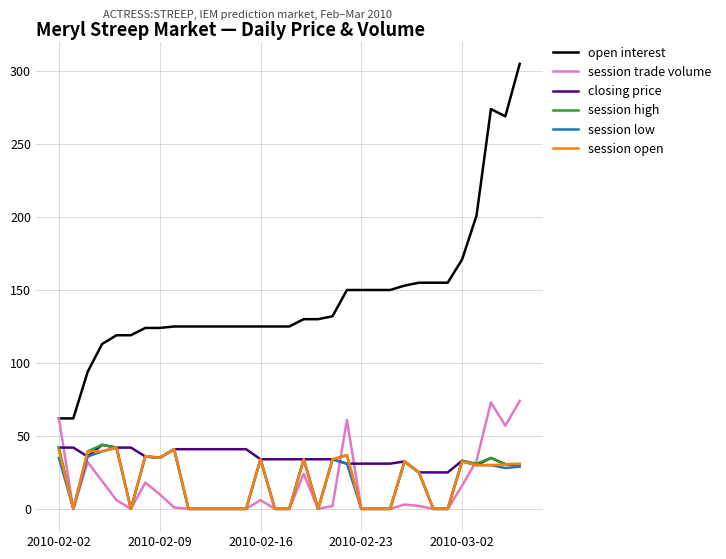

Which series has the largest total across all categories?

open interest